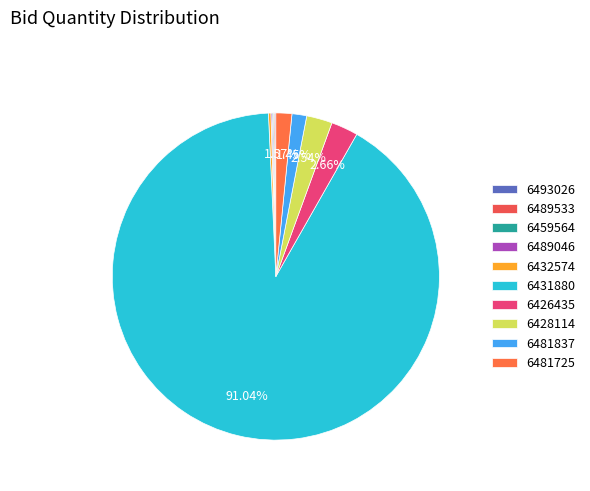

Which slice is the smallest?

GEM/2025/B/6493026